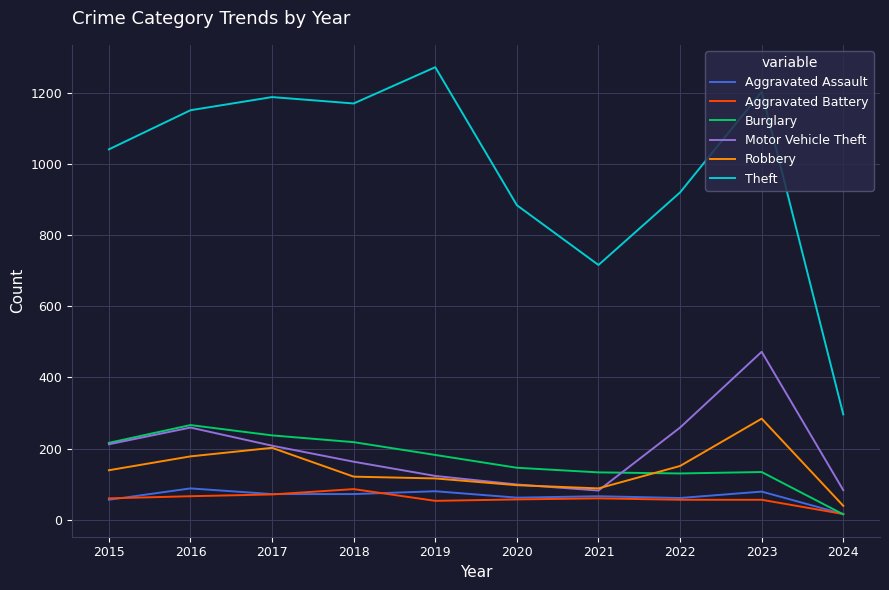

Does the chart display data point markers on the line(s)?

No